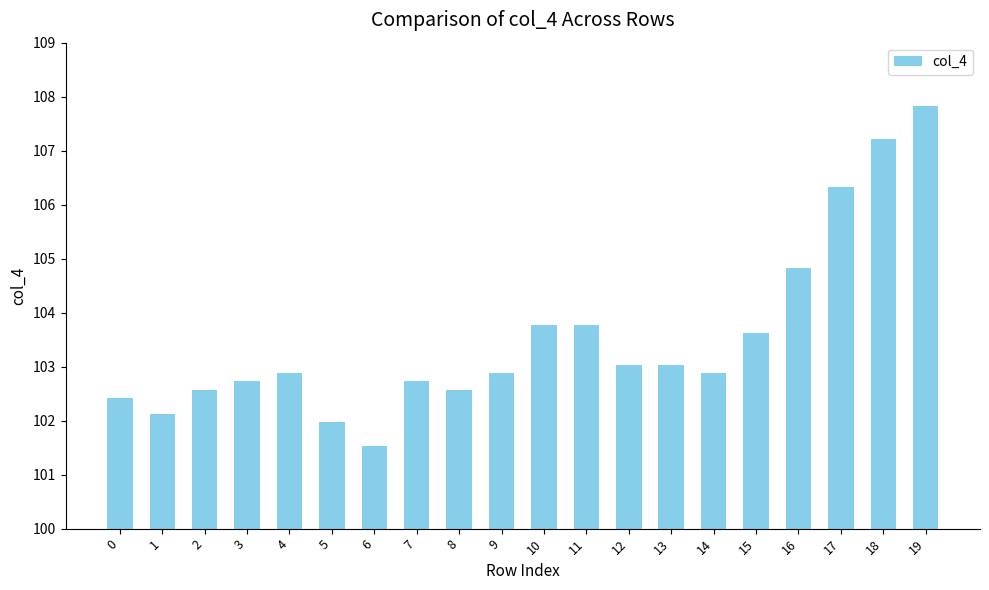

Does the chart contain stacked bars?

No